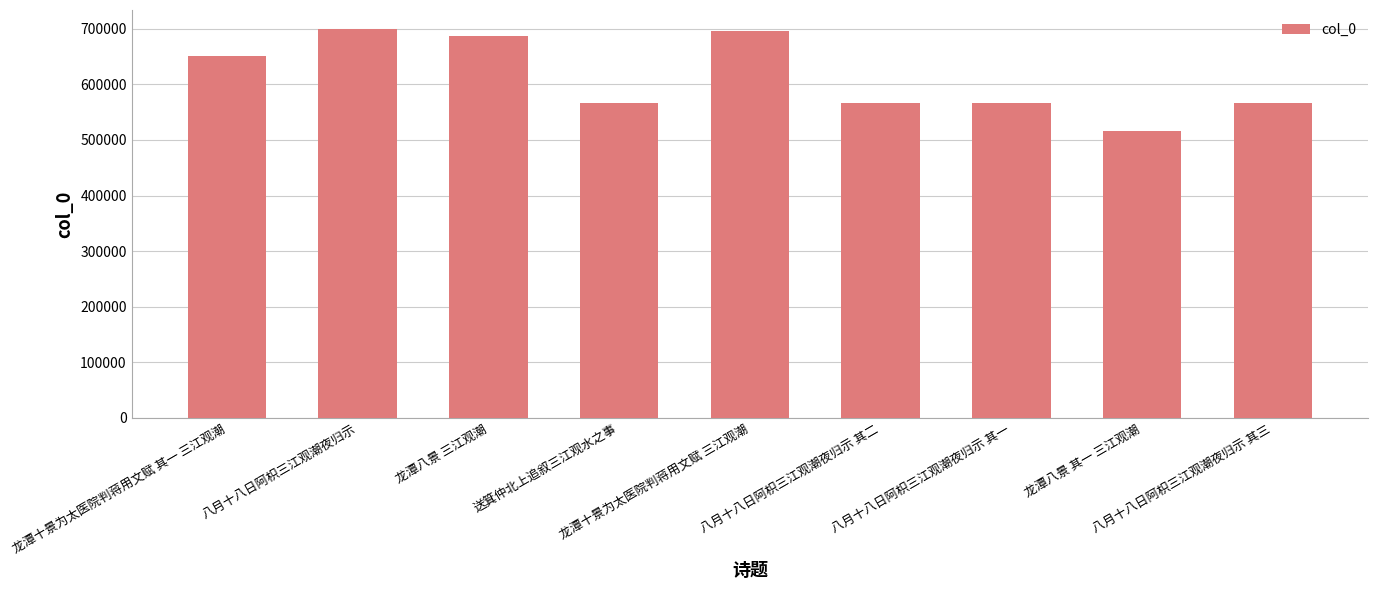

What is the ratio of the value at 龙潭八景 其一 三江观潮 to the value at 龙潭十景为太医院判蒋用文赋 其一 三江观潮?

0.8